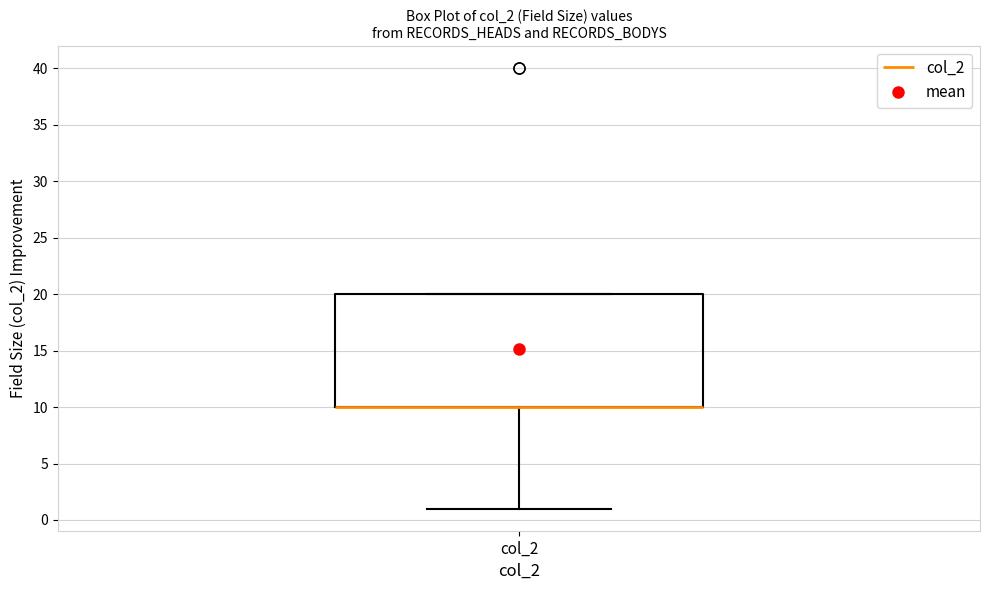

Transcribe this box plot: give where the median line is, the range the box spans, and where the two whiskers end, as read against the y-axis. The values are not printed on the chart, so give them approximately, as read against the axis.

median 10 (drawn on the box's lower edge), box 10 to 20, whiskers 1 to 20